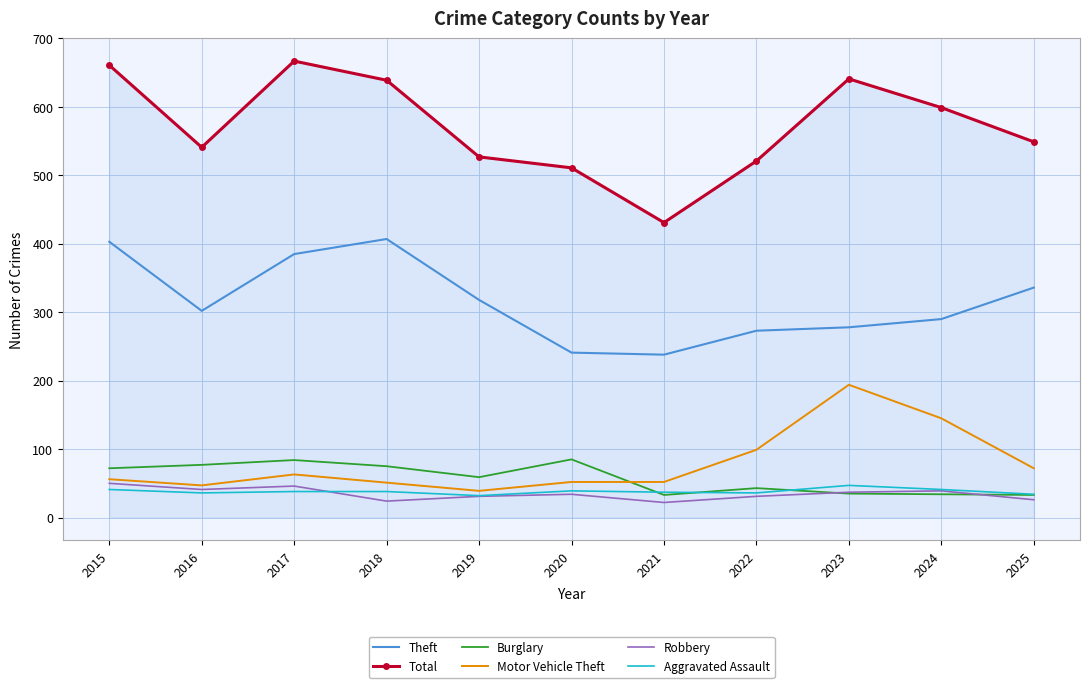

True or false: Robbery and Total cross at least once.

False